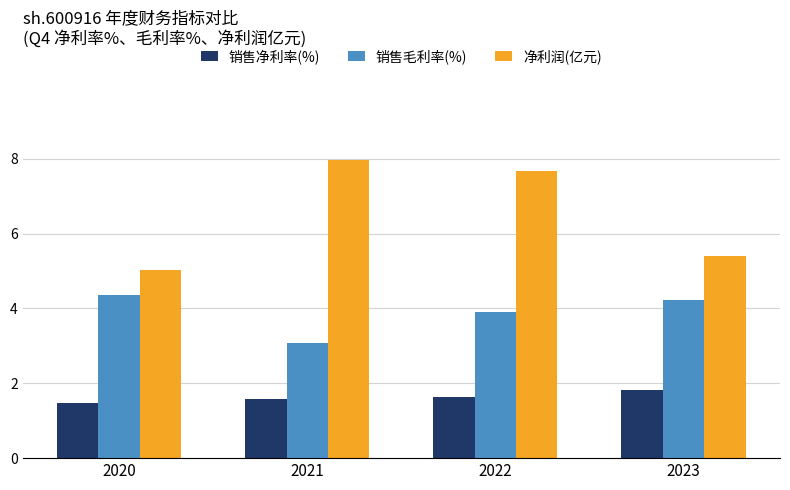

What are all the series names shown in the legend?

销售净利率(%), 销售毛利率(%), 净利润(亿元)